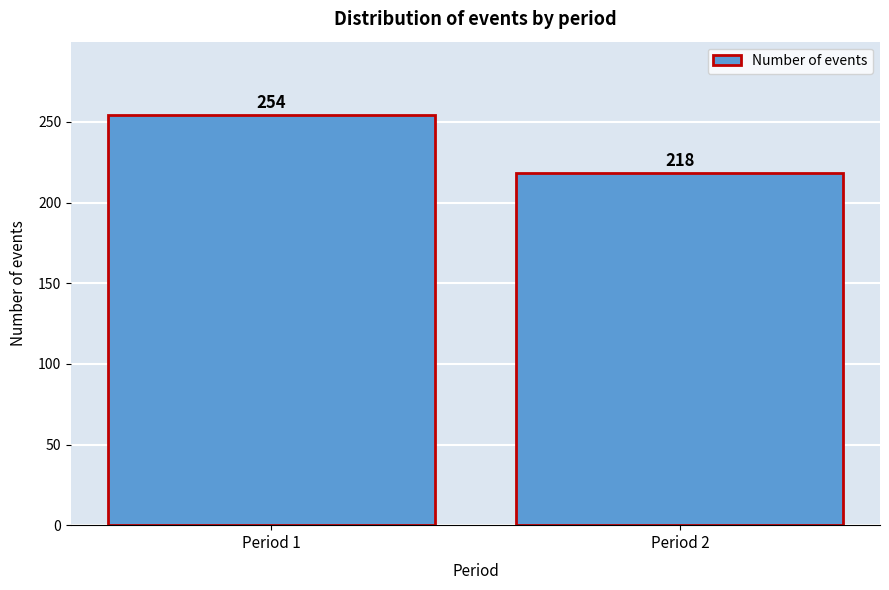

Reading left to right, list all the values displayed in this chart.

254	218